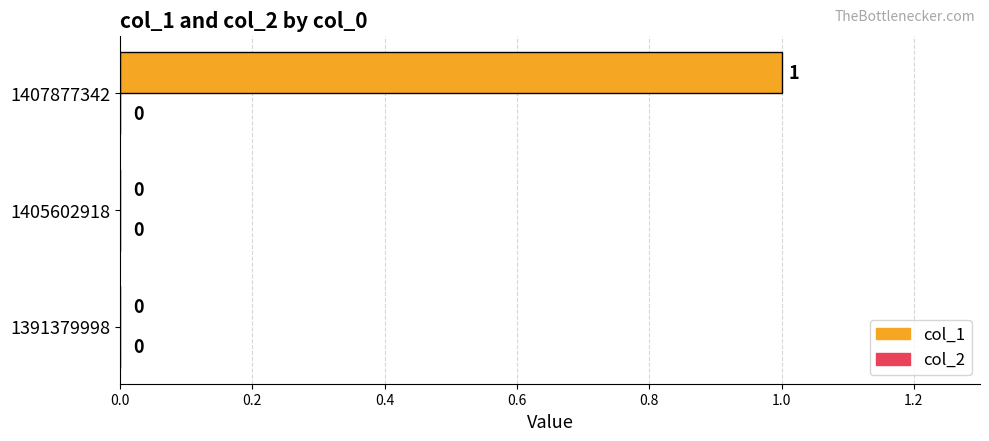

Which label corresponds to the largest value in the chart?

1407877342